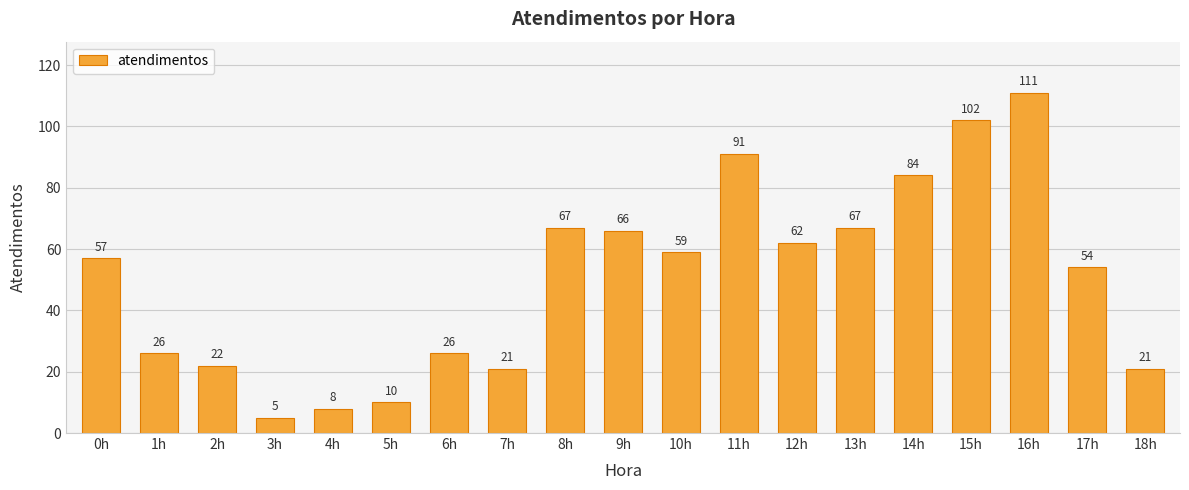

What is the minimum value shown in the chart?

5